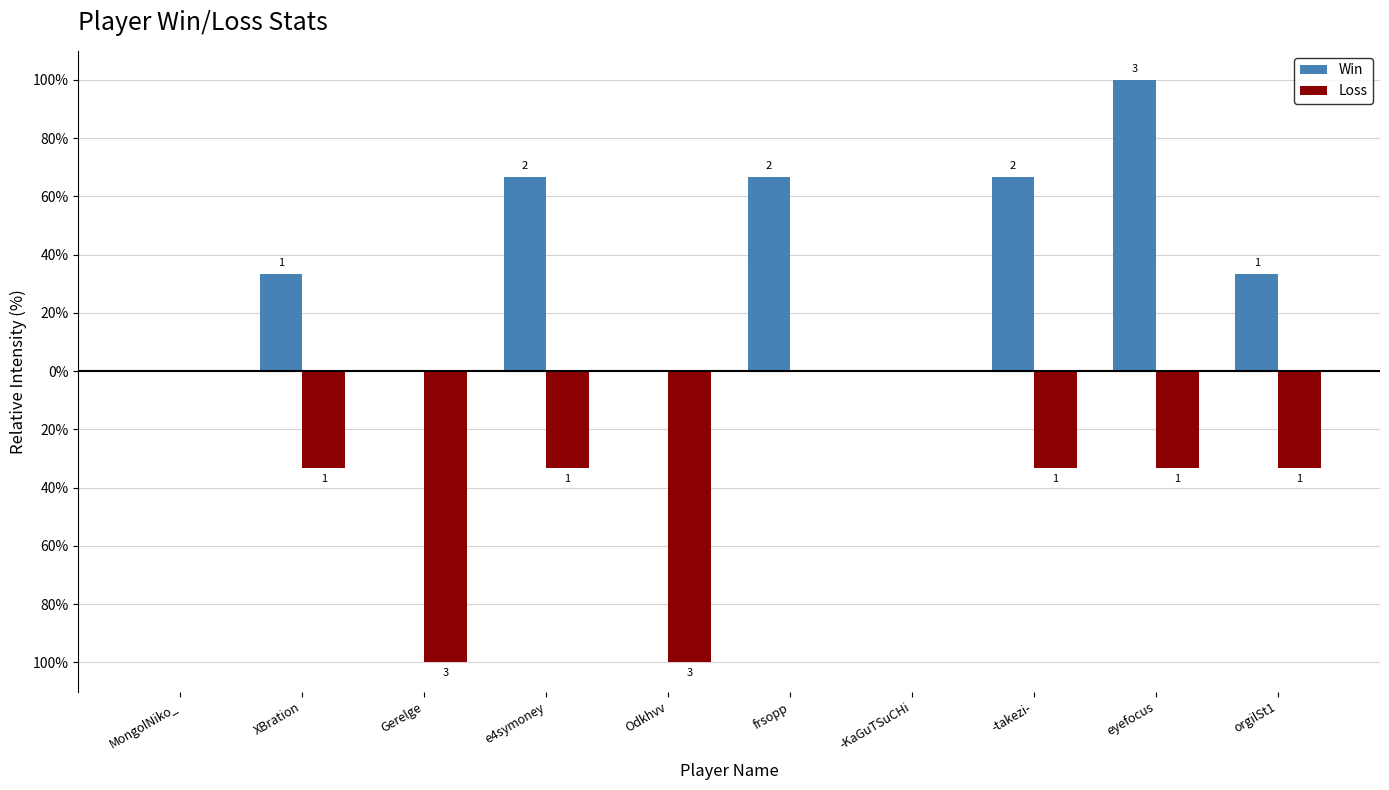

Reading left to right, transcribe all the data shown in this chart.

Win: MongolNiko_=0.0	XBration=33.3	Gerelge=0.0	e4symoney=66.7	Odkhvv=0.0	frsopp=66.7	-KaGuTSuCHi=0.0	-takezi-=66.7	eyefocus=100.0	orgilSt1=33.3
Loss: MongolNiko_=0.0	XBration=-33.3	Gerelge=-100.0	e4symoney=-33.3	Odkhvv=-100.0	frsopp=0.0	-KaGuTSuCHi=0.0	-takezi-=-33.3	eyefocus=-33.3	orgilSt1=-33.3